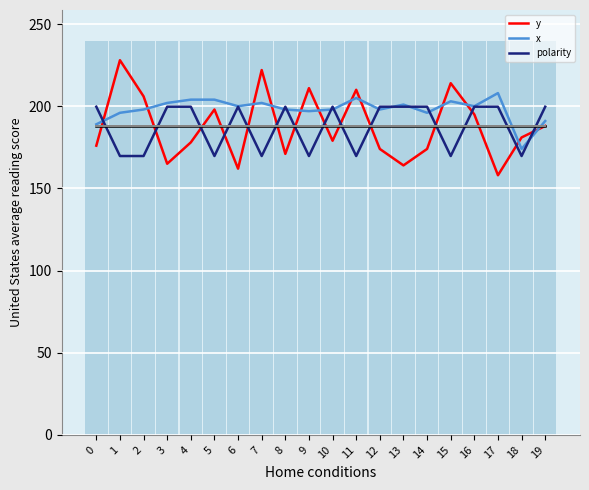

Which series changed the most between 5 and 13?

y